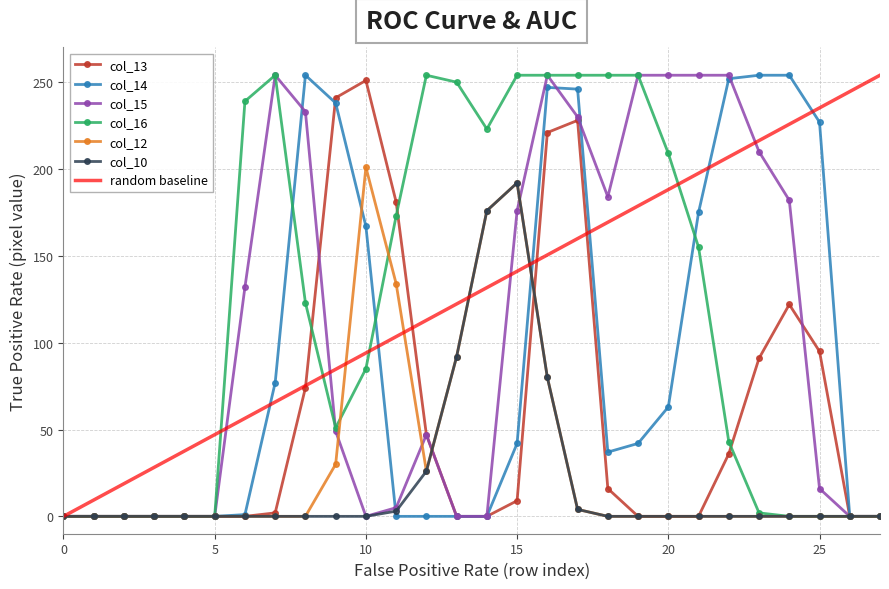

Where is col_16 nearest to the value 127?

8